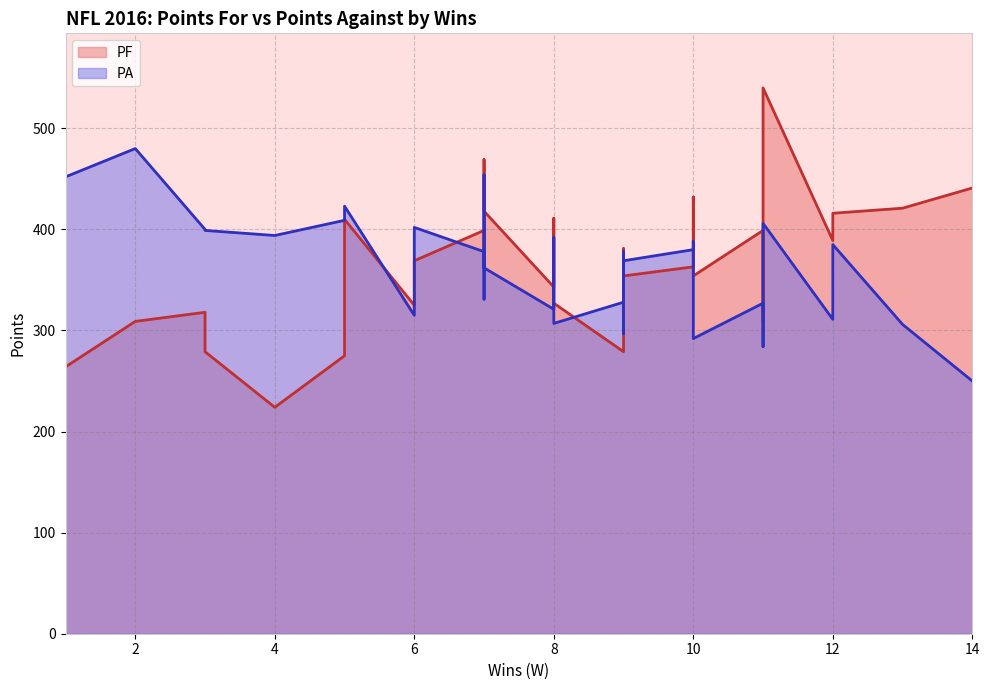

The PF series shows 309 at 2. True or false?

True